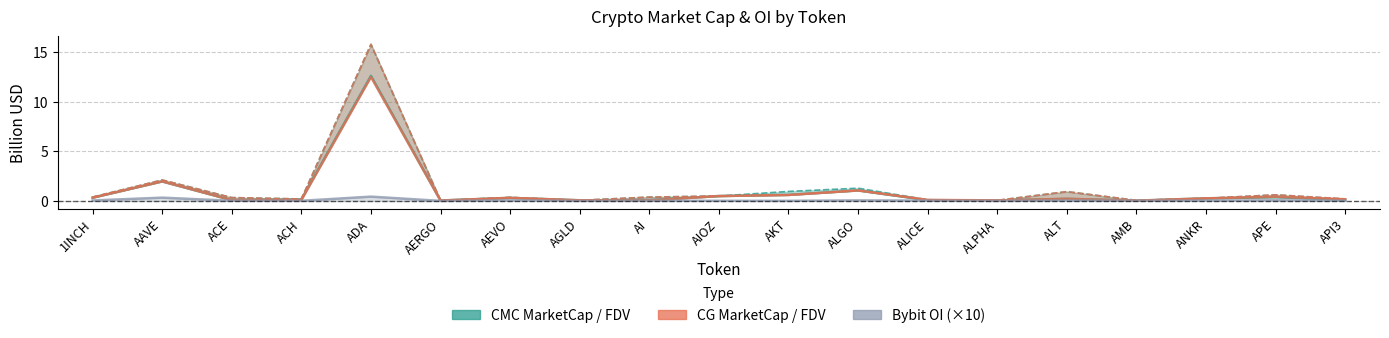

The value of CMC MarketCap at AEVO is 0.3. True or false?

True